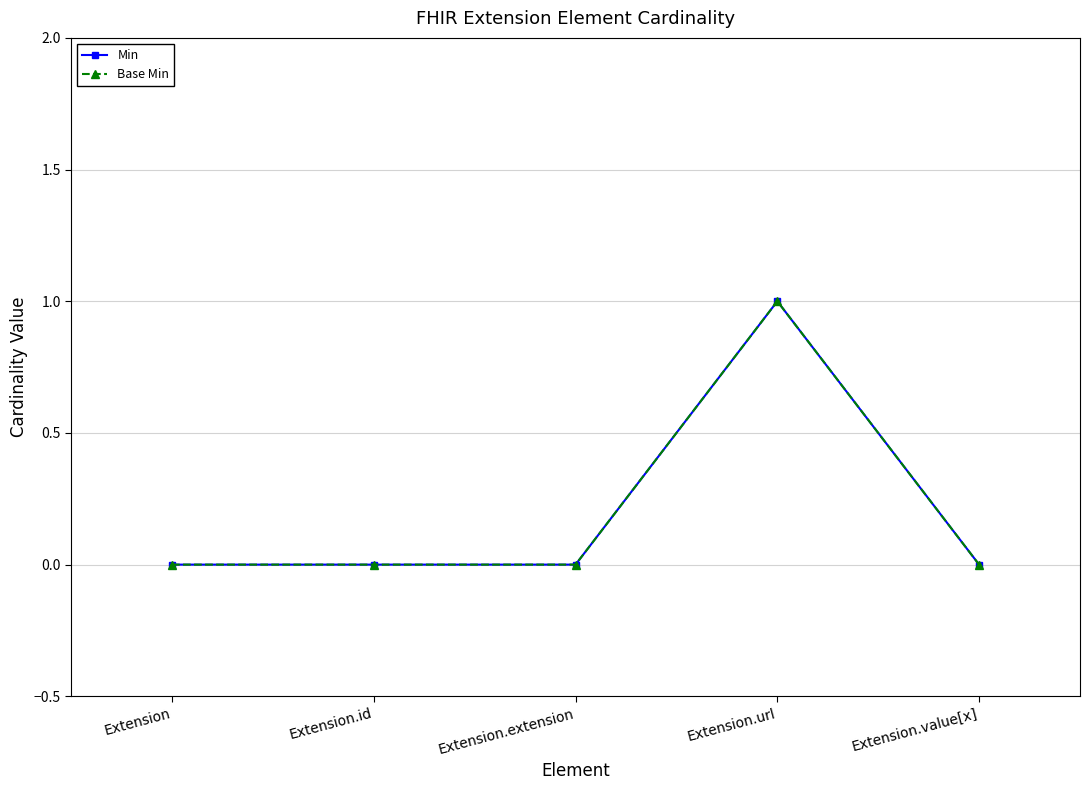

How many interior local peaks does the Min series have?

1